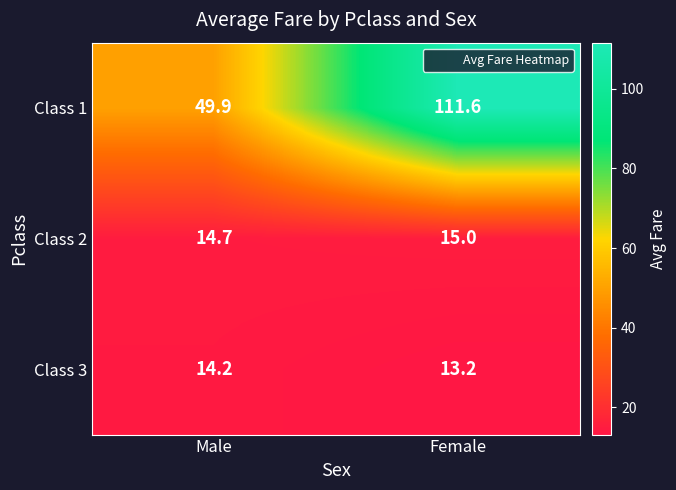

Reading right to left, what are all the values shown in this chart?

Class 1: 111.6	49.9
Class 2: 15.0	14.7
Class 3: 13.2	14.2